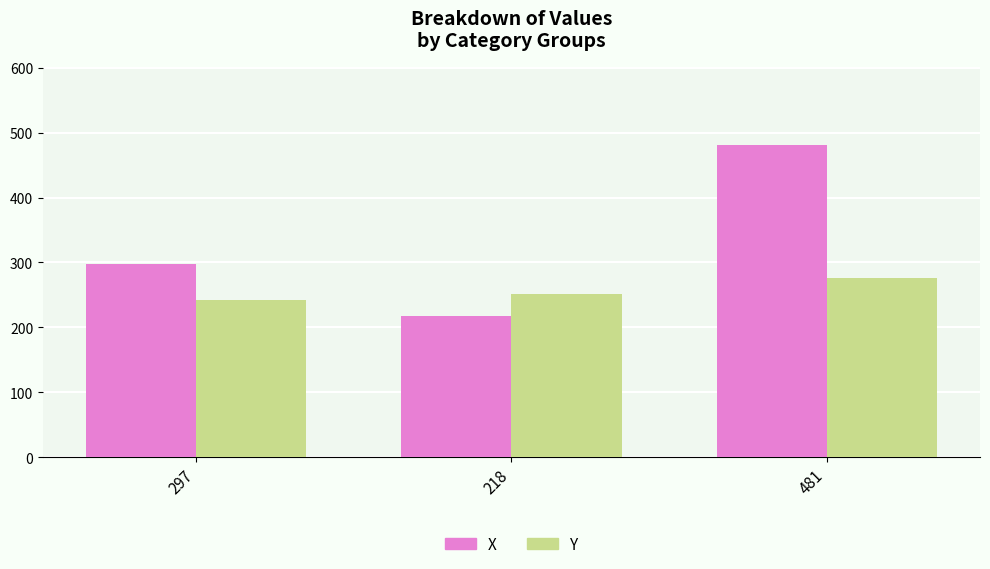

Which label corresponds to the largest value in the chart?

481